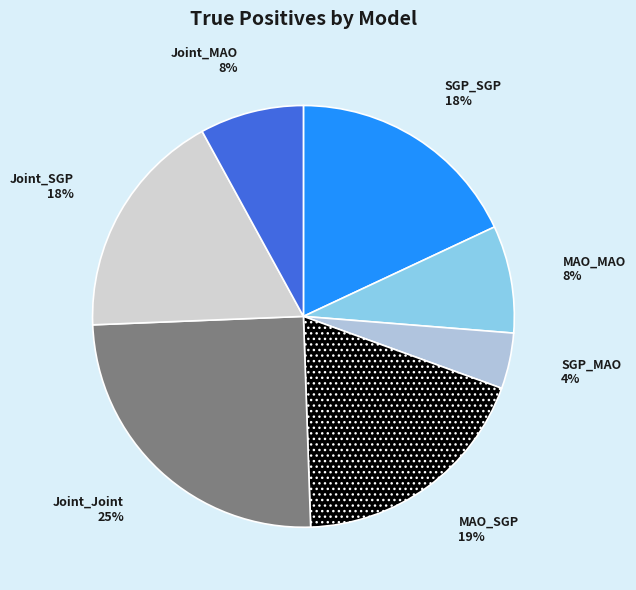

Do Joint_SGP and SGP_MAO together represent more than half of the pie?

No